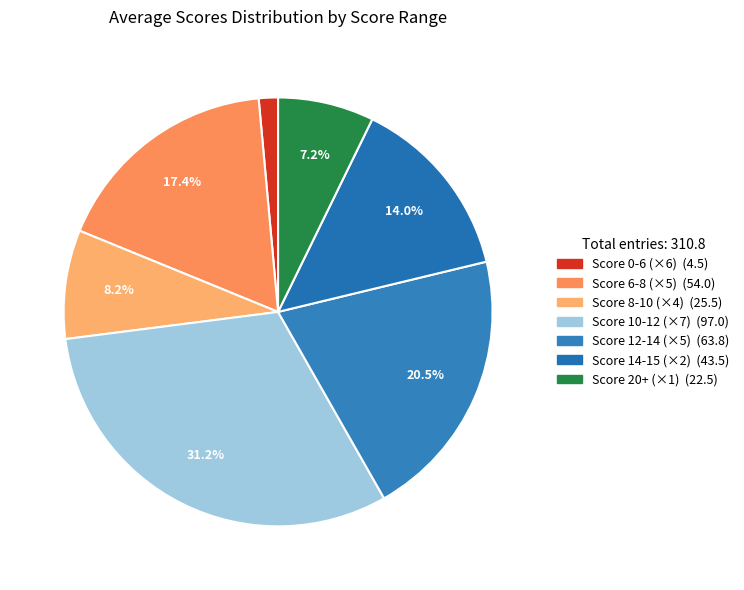

How many slices are in this pie chart?

7